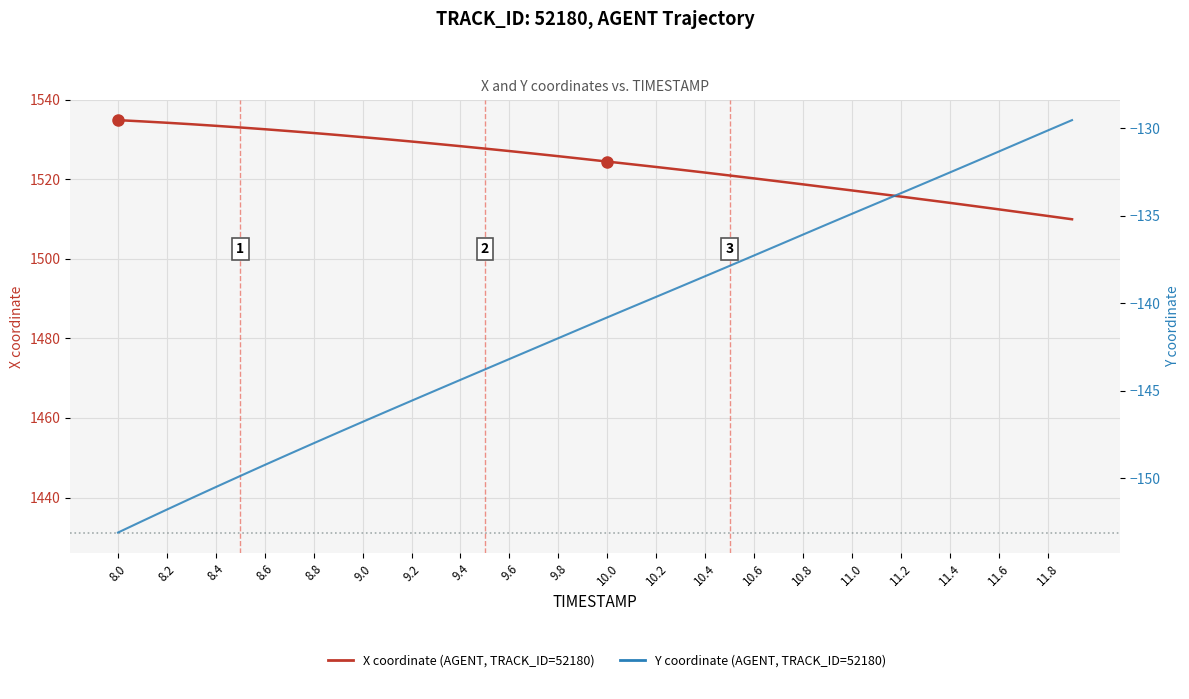

How many data points in X are above 1525?

20